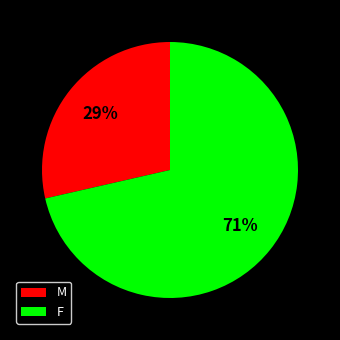

Is the sum of F and M greater than half?

Yes